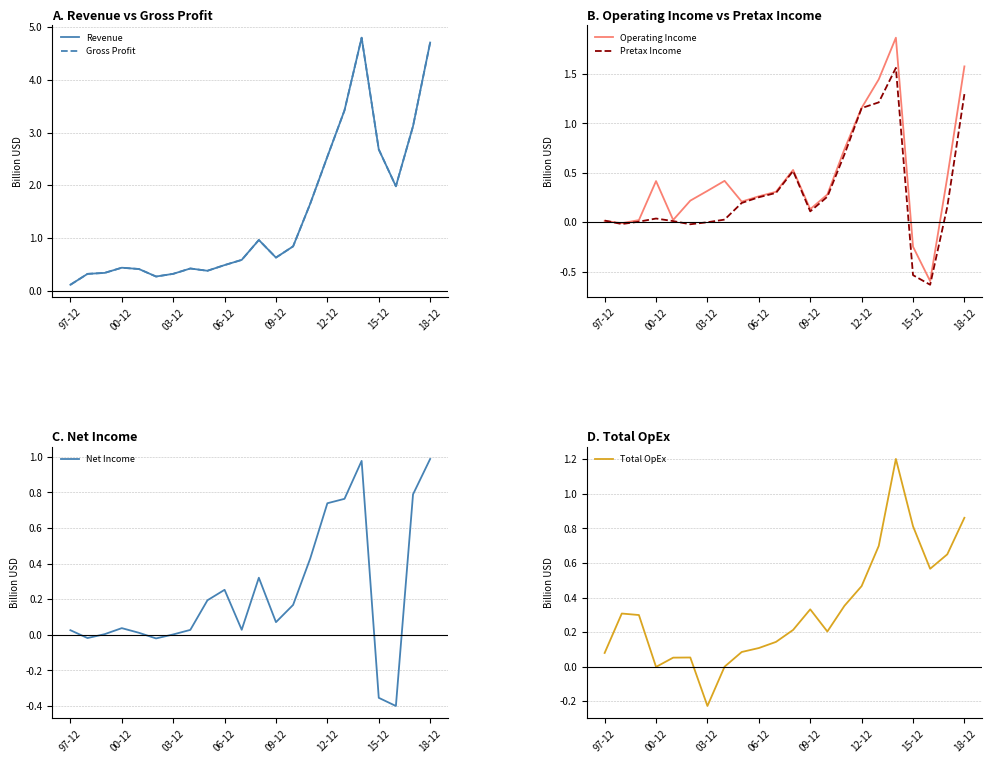

How many values in the Pretax Income series are below 0?

4